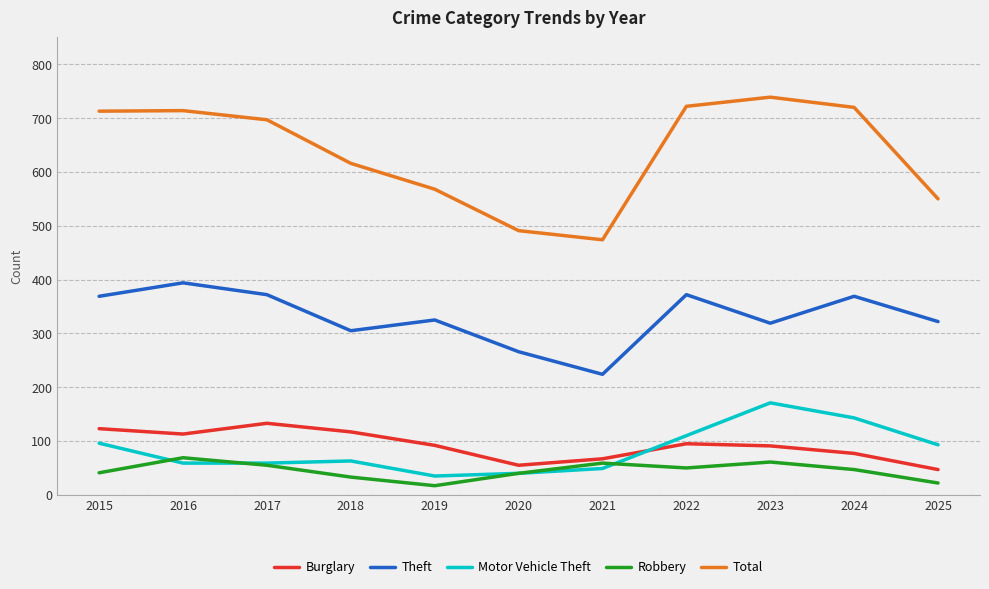

True or false: Motor Vehicle Theft and Burglary cross at least once.

True